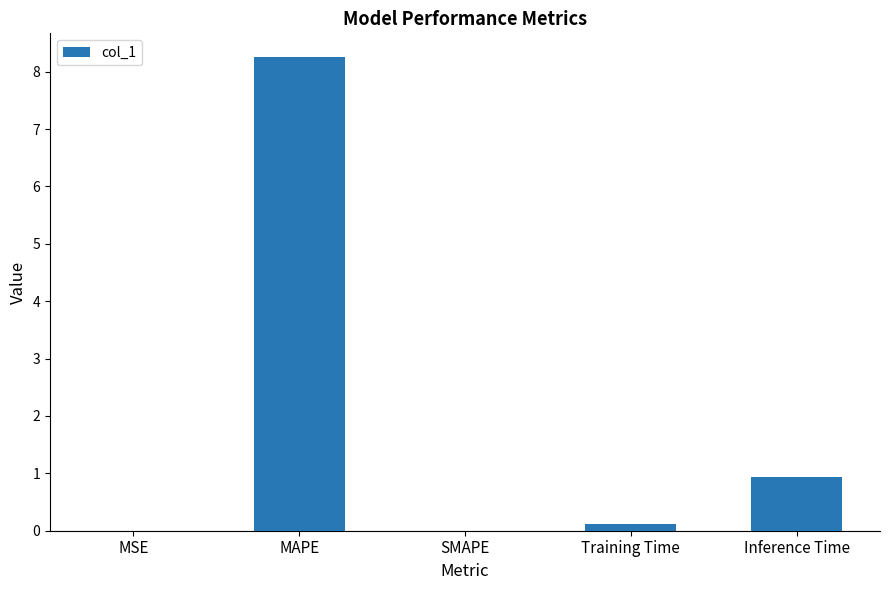

What is the maximum value shown in the chart?

8.3